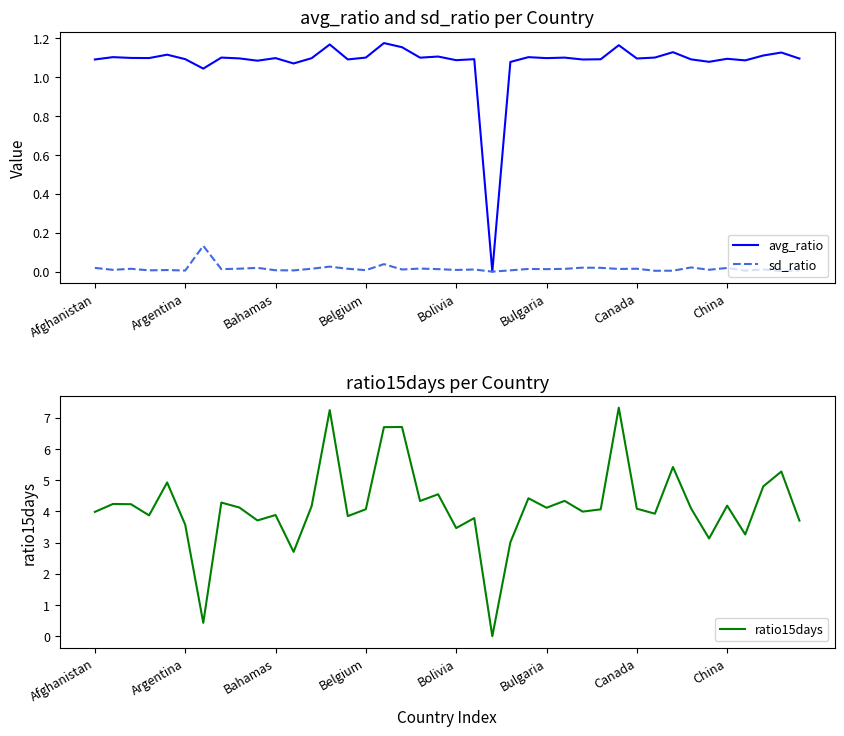

True or false: sd_ratio and avg_ratio cross at least once.

False